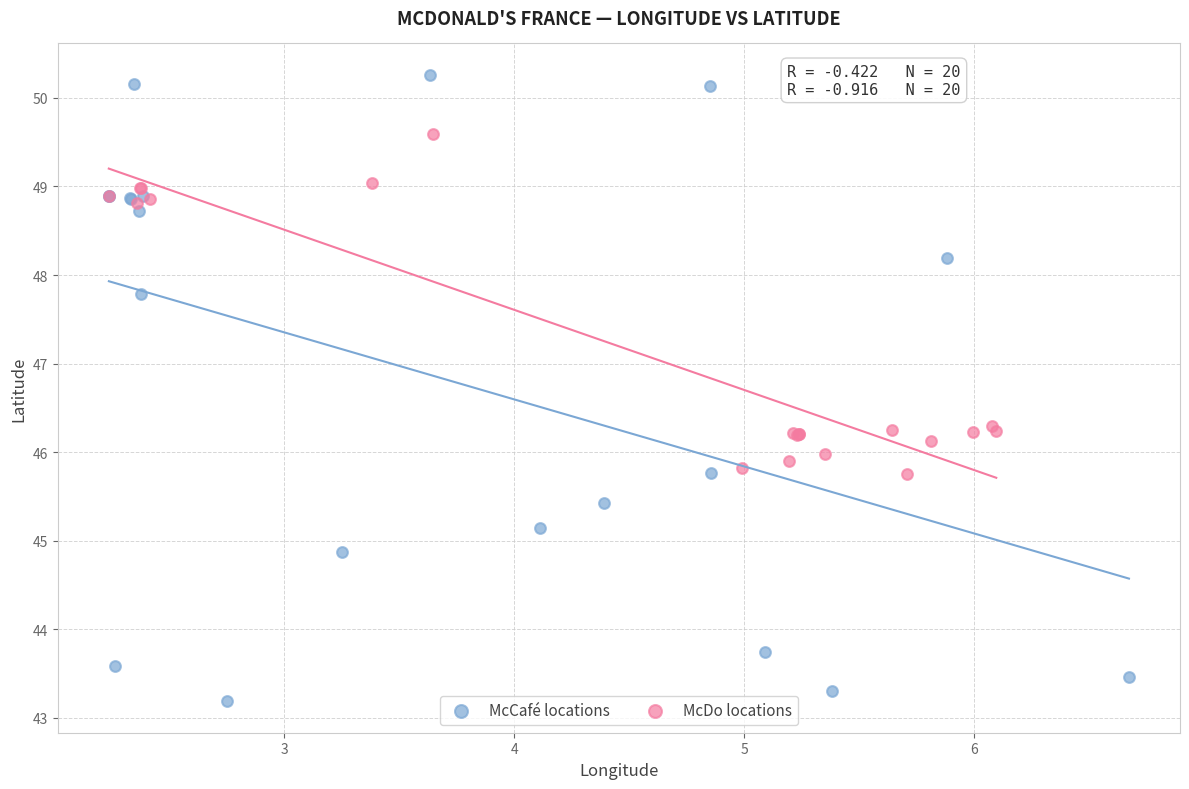

Which series has the widest spread of Y values?

McCafé locations